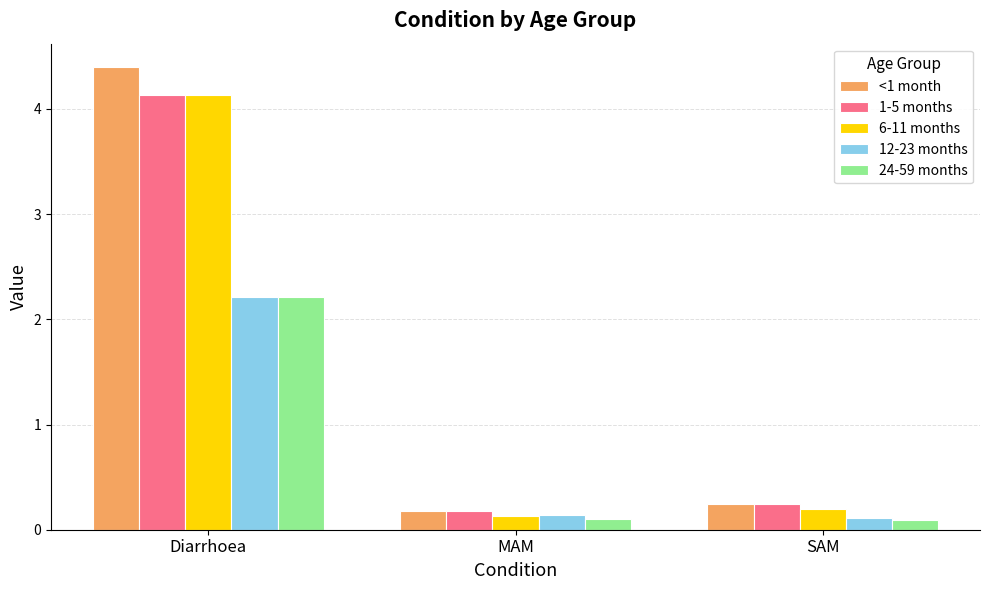

What is the difference between the 12-23 months values at SAM and Diarrhoea?

2.1